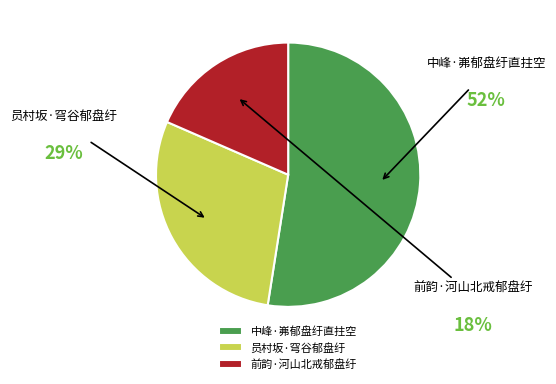

Which category accounts for the majority?

中峰·岪郁盘纡直拄空